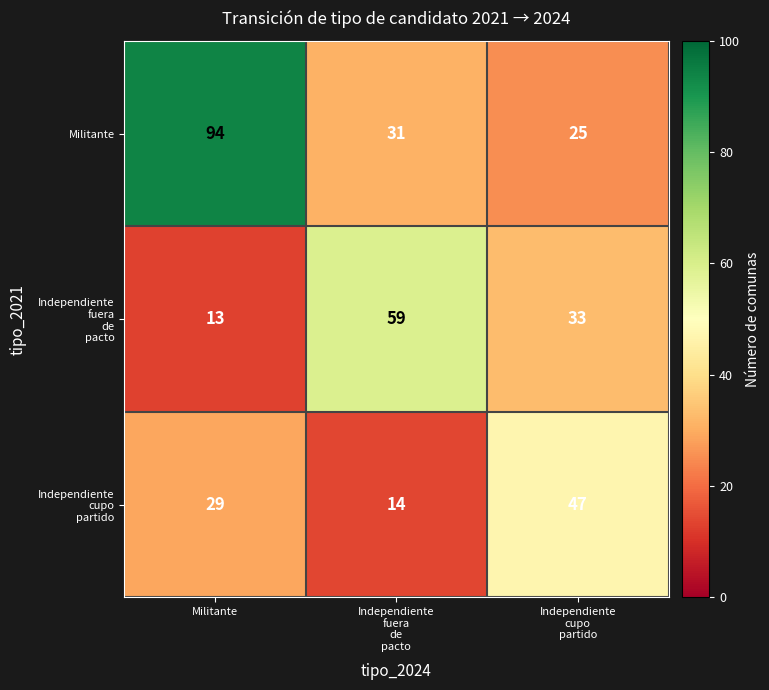

What is the difference between the maximum and minimum values in the Militante series?

69